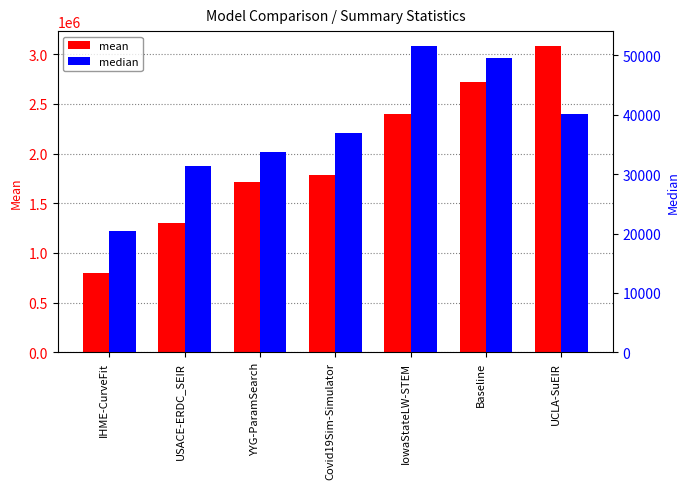

What is the label of the 1st bar from the right?

UCLA-SuEIR